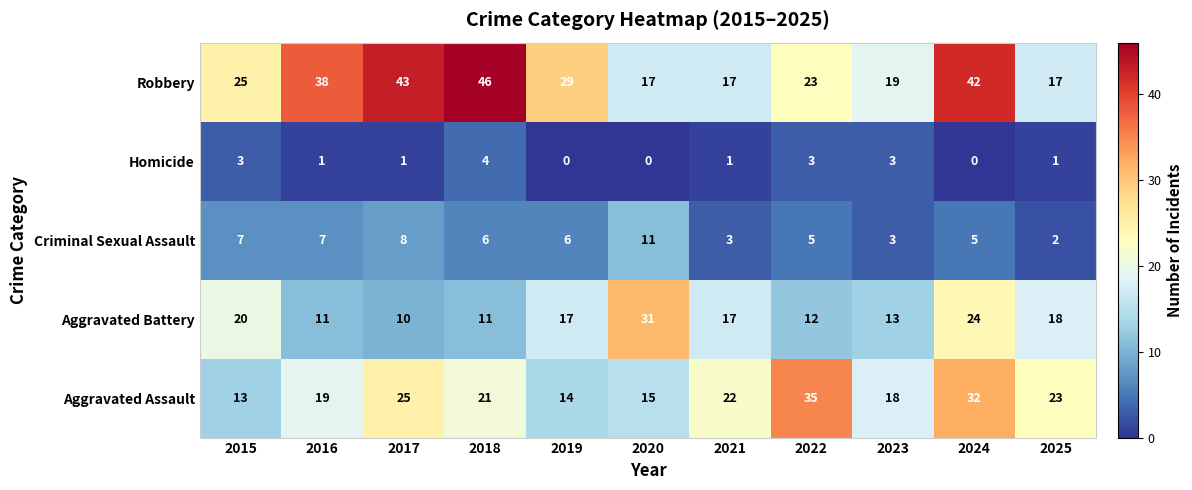

Is it true that Robbery equals 26 at 2020?

False